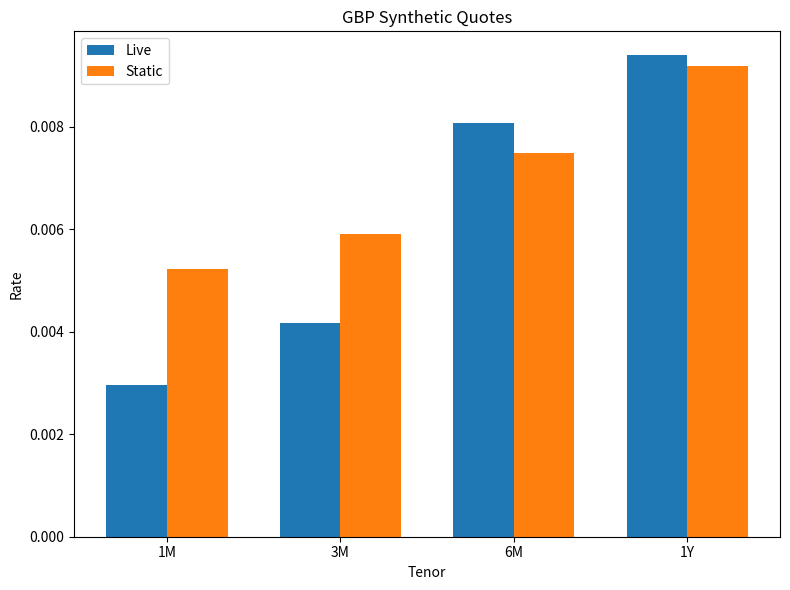

What position from the right is 1Y?

1